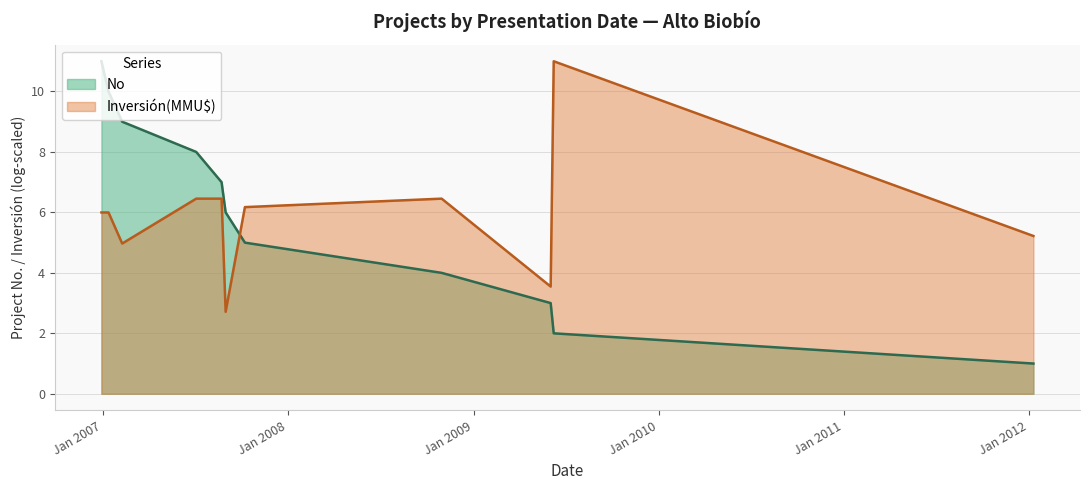

Between 30/10/2008 and 04/07/2007, which is larger?

04/07/2007